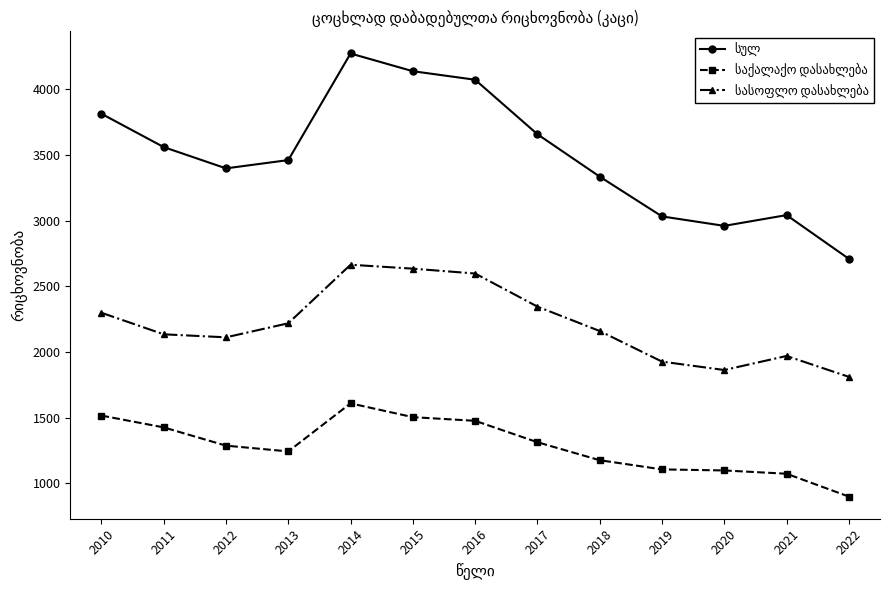

Which label corresponds to the smallest value in the chart?

2022